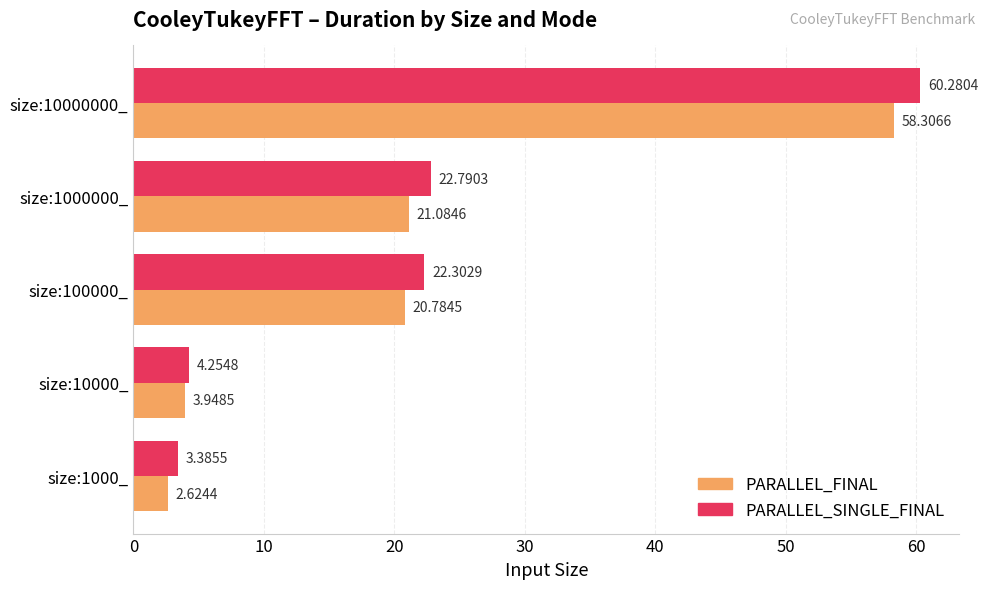

Rank the series at size:10000000_ from lowest to highest value.

PARALLEL_FINAL, PARALLEL_SINGLE_FINAL